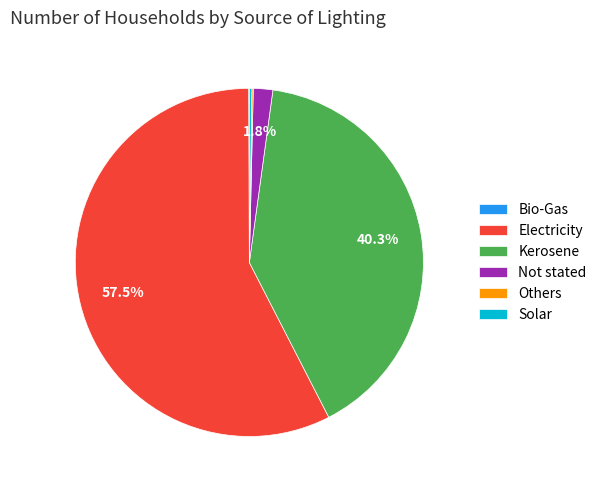

What is the largest slice in the pie chart?

Electricity